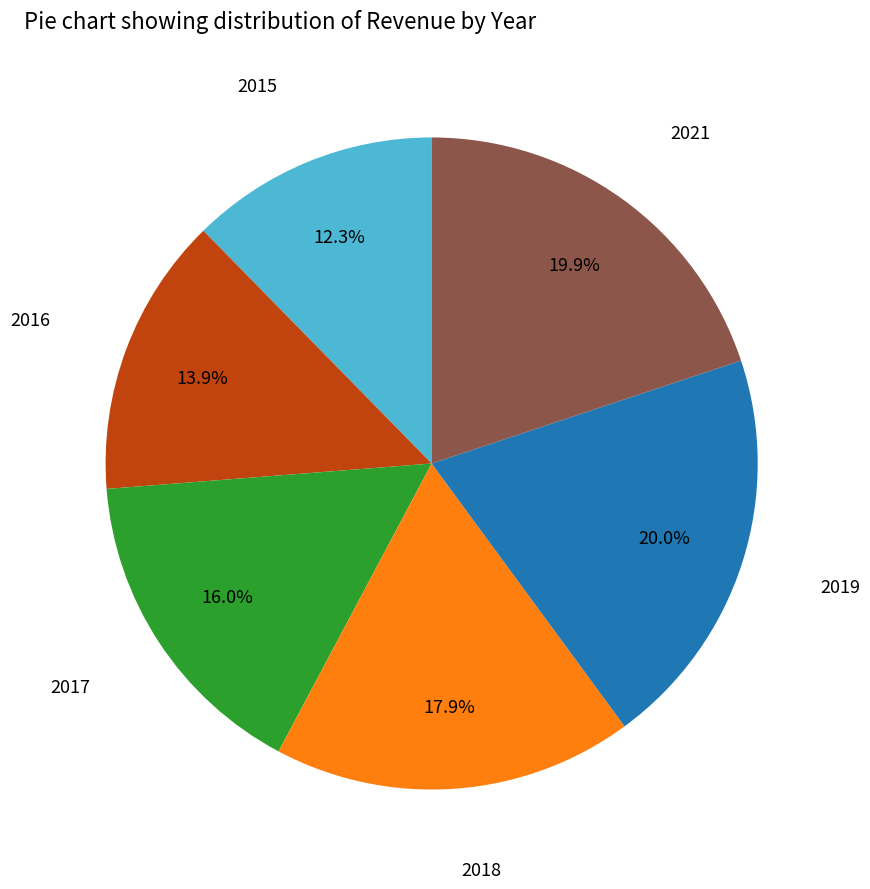

To the nearest percent, what is the average slice percentage?

17%